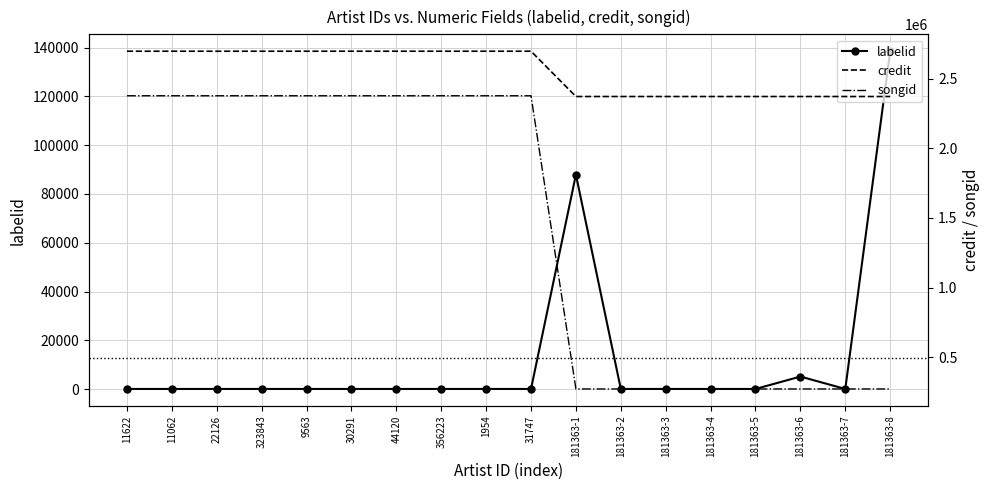

Reading left to right, extract all data points from this chart.

labelid: 56	56	56	56	56	56	56	56	56	56	87925	56	56	56	56	5138	56	138546
credit: 2695875	2695875	2695875	2695875	2695875	2695875	2695875	2695875	2695875	2695875	2371008	2371008	2371008	2371008	2371008	2371008	2371008	2371008
songid: 2376390	2376390	2376390	2376390	2376390	2376390	2376390	2376390	2376390	2376390	273485	273485	273485	273485	273485	273485	273485	273485